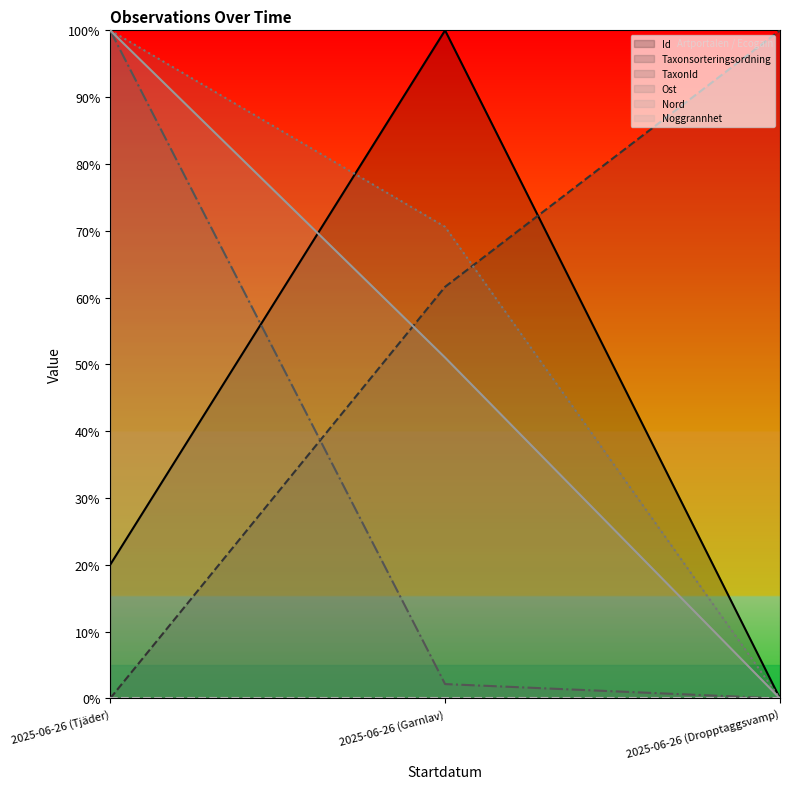

What position from the right is 2025-06-26 (Garnlav)?

2